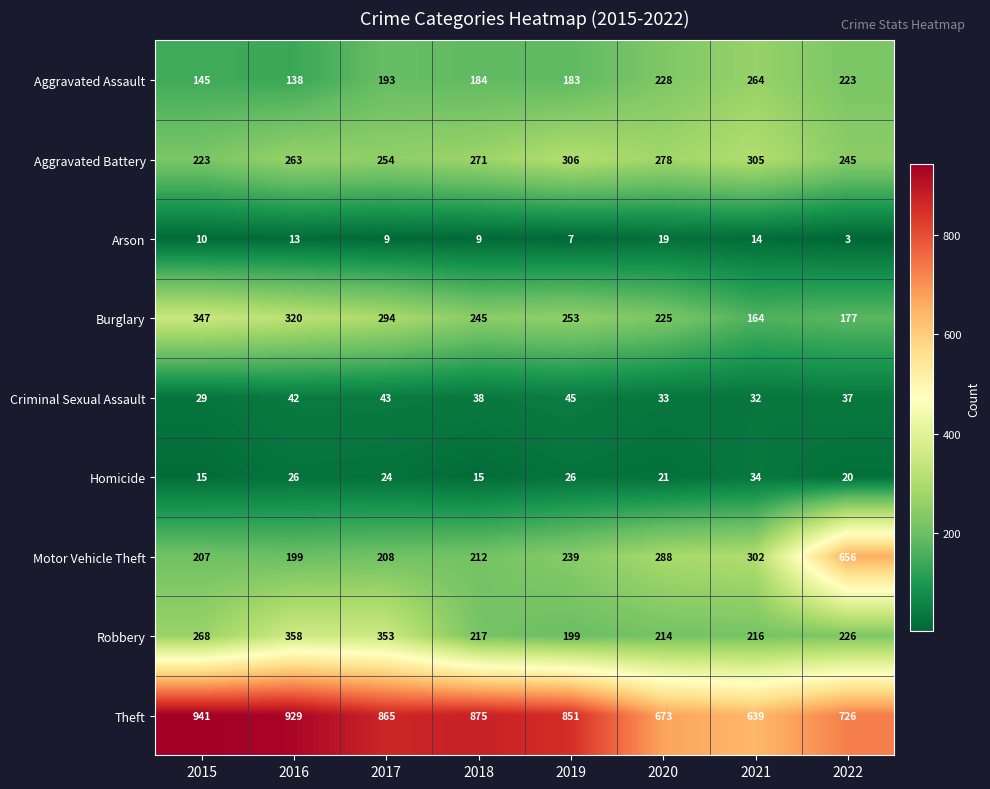

What is the approximate value of Homicide at 2019, to the nearest 10?

30